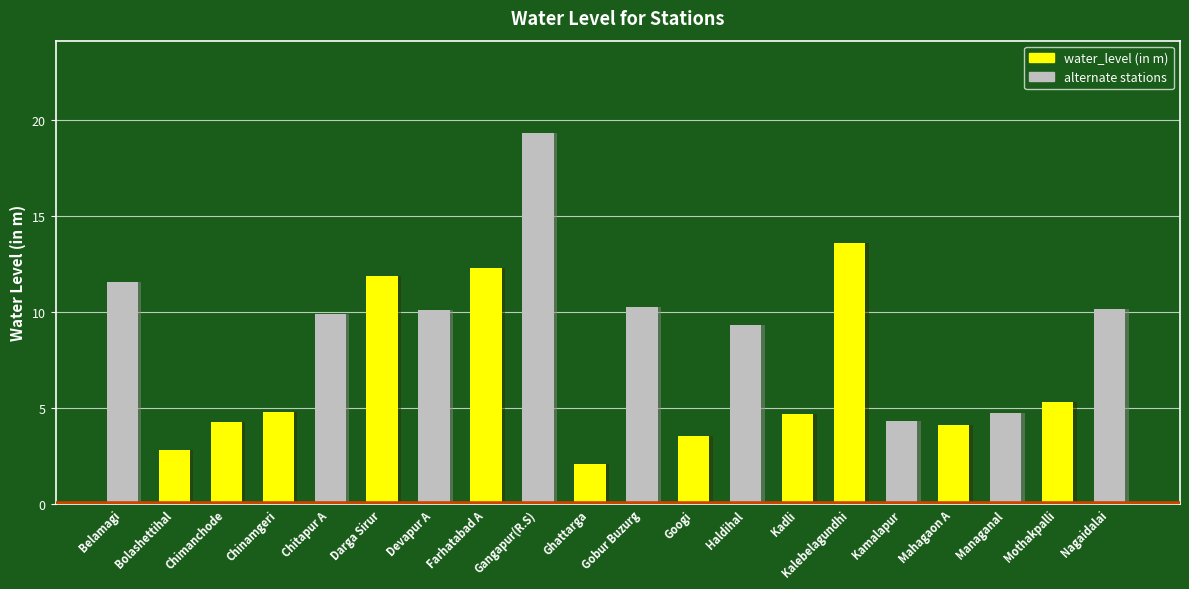

True or false: the data shows 11.9 at Darga Sirur.

True